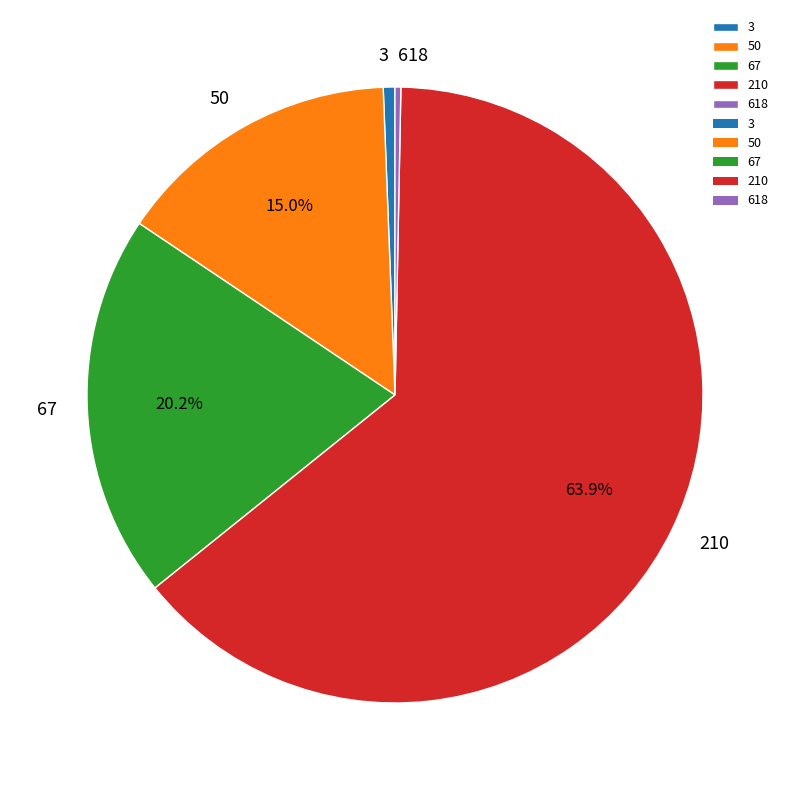

True or false: 618 accounts for 0% of the total.

True